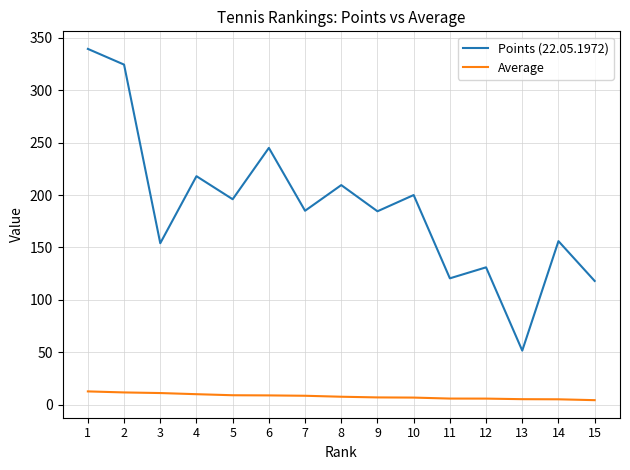

What is the sum of all Average values?

118.0